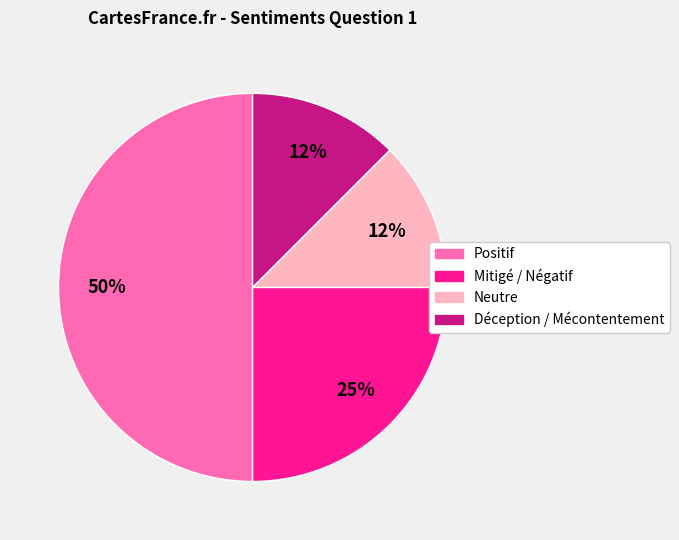

Is the sum of Positif and Déception / Mécontentement greater than half?

Yes